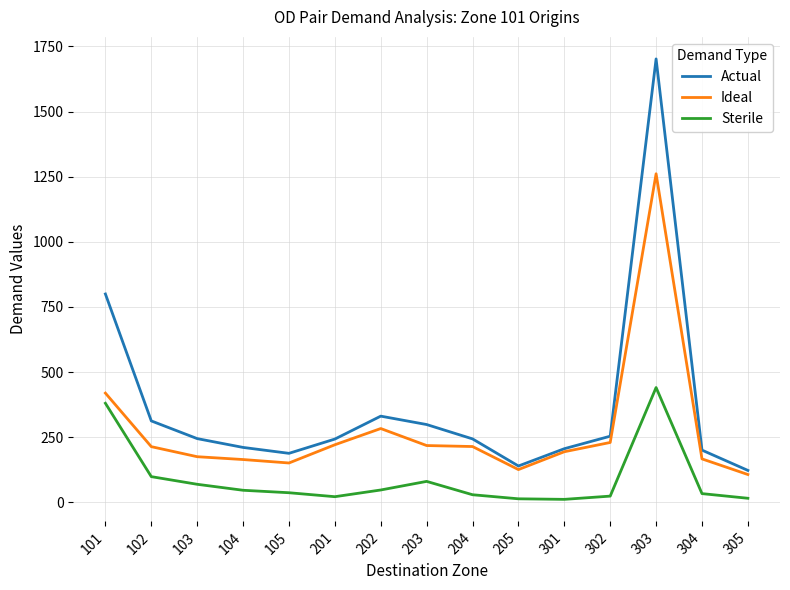

At which category is the sum across all series the highest?

303